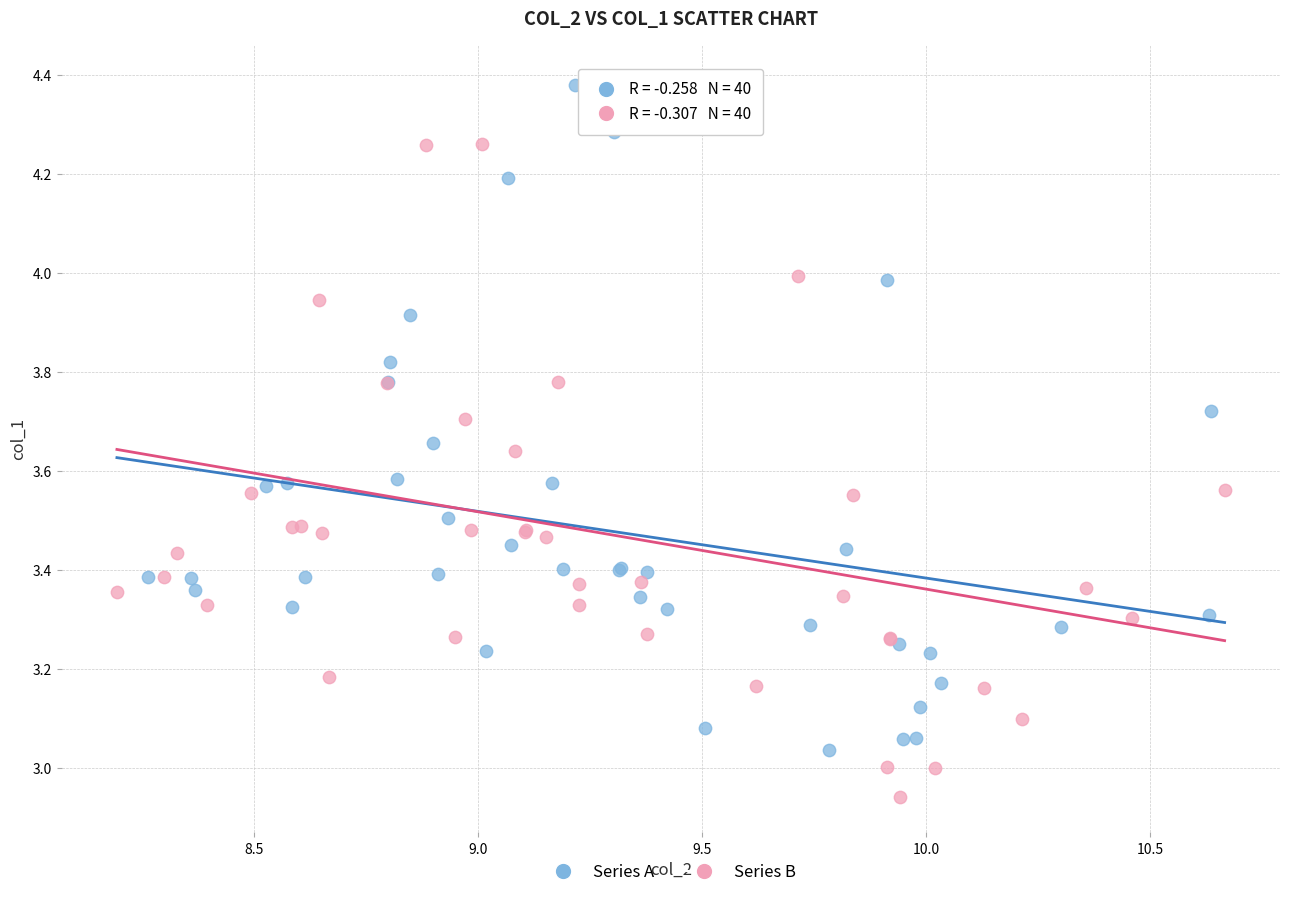

Which series has the widest spread of Y values?

Series B